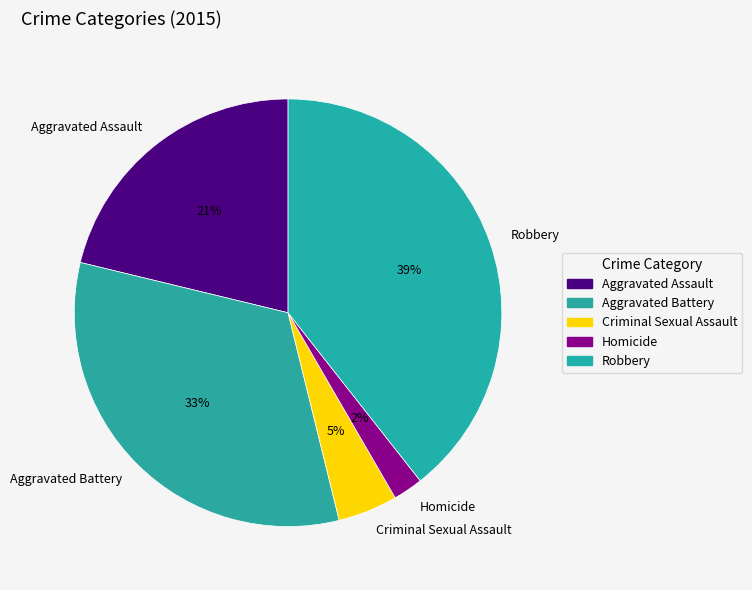

Is the sum of Aggravated Assault and Robbery greater than half?

Yes